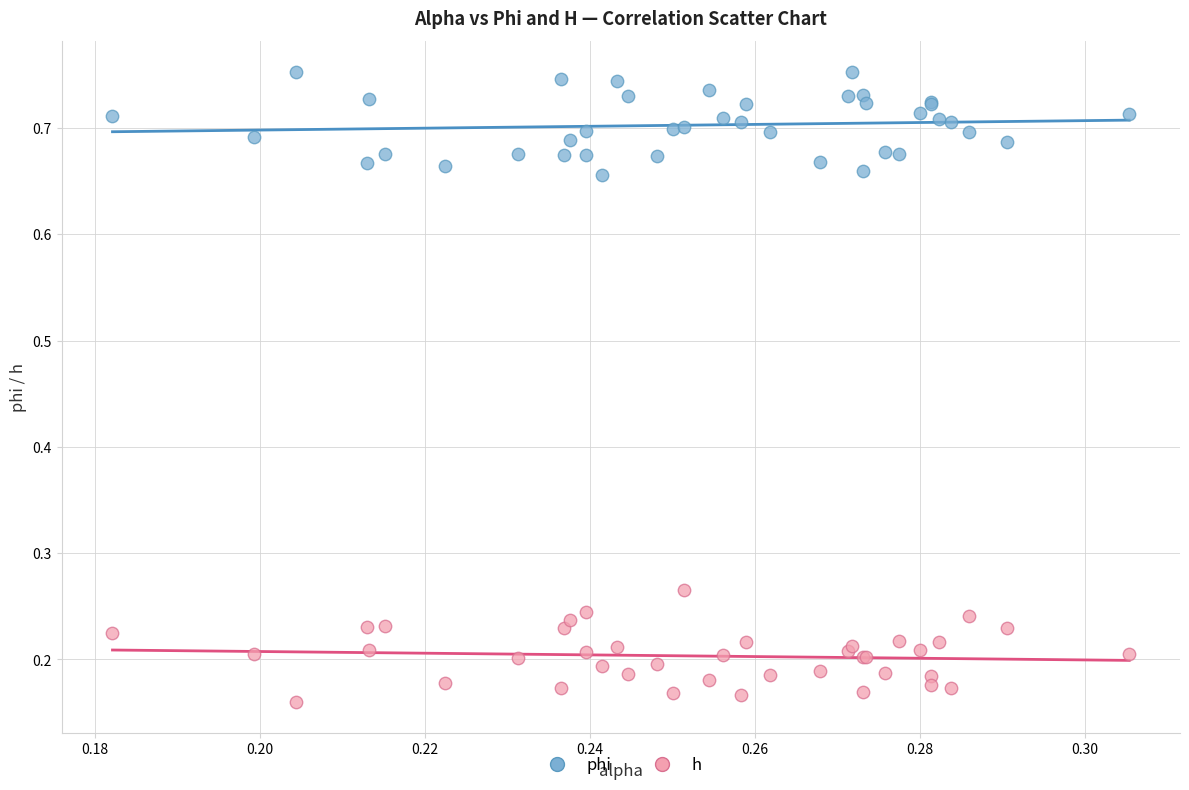

Which series reaches the maximum Y coordinate?

phi